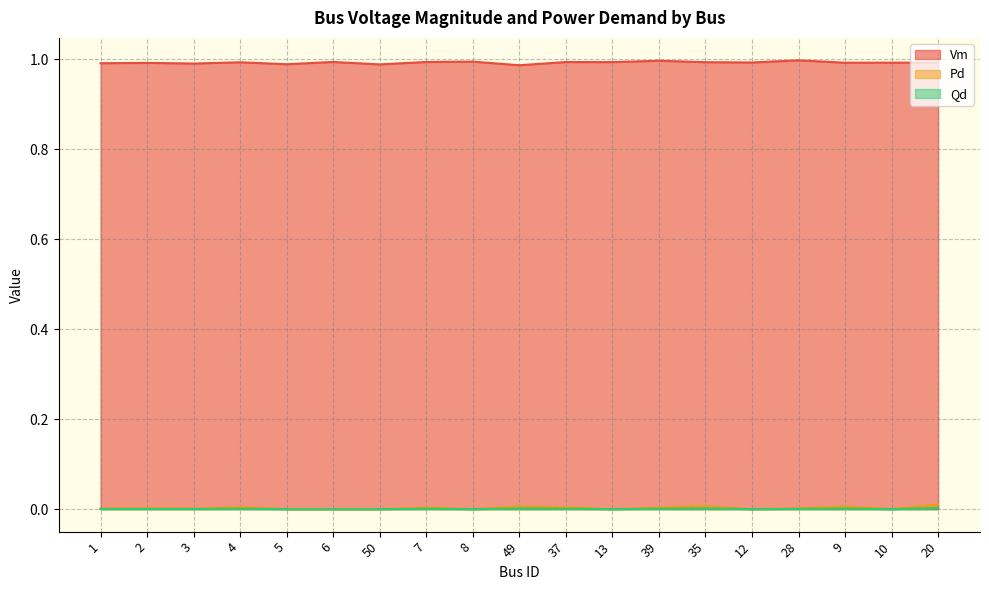

Reading right to left, extract all data points from this chart.

Vm: 1.0	1.0	1.0	1.0	1.0	1.0	1.0	1.0	1.0	1.0	1.0	1.0	1.0	1.0	1.0	1.0	1.0	1.0	1.0
Pd: 0.0	0.0	0.0	0.0	0.0	0.0	0.0	0.0	0.0	0.0	0.0	0.0	0.0	0.0	0.0	0.0	0.0	0.0	0.0
Qd: 0.0	0.0	0.0	0.0	0.0	0.0	0.0	0.0	0.0	0.0	0.0	0.0	0.0	0.0	0.0	0.0	0.0	0.0	0.0